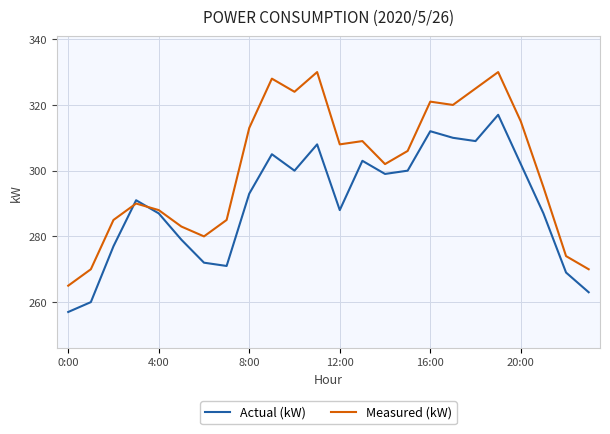

List the series in order of their peak value, lowest first.

Actual (kW), Measured (kW)